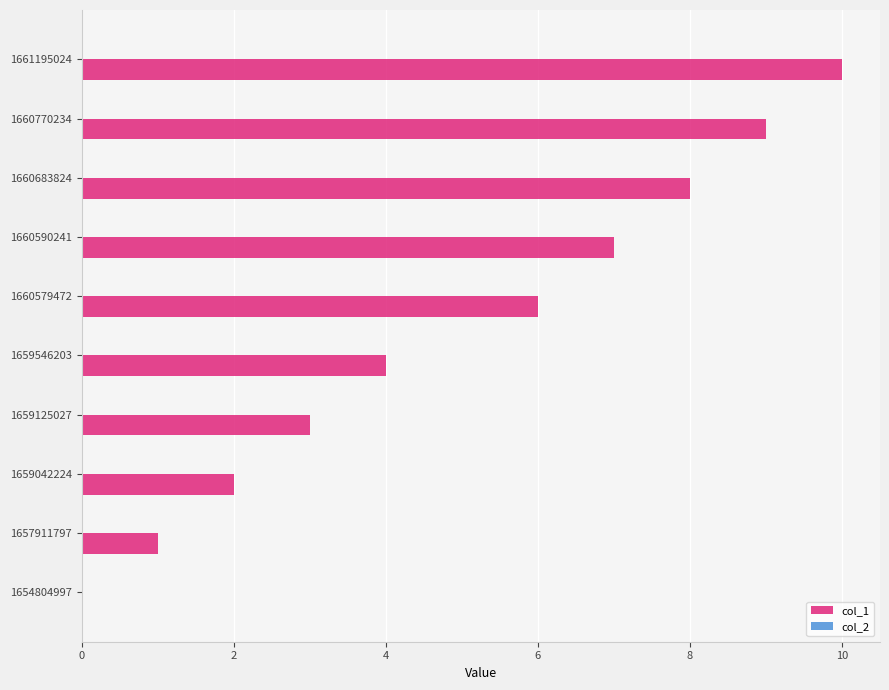

Is it true that the value at 1660579472 is 6?

True